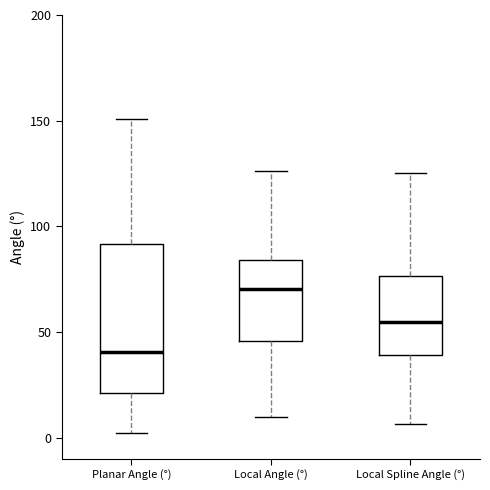

Reading left to right, read every box against the y-axis: the position of its median line, the range the box covers, and the ends of its whiskers. The values are not printed on the chart, so give them approximately, as read against the axis.

Planar Angle (°): median 40, box 20 to 90, whiskers 0 to 150
Local Angle (°): median 70, box 45 to 85, whiskers 10 to 125
Local Spline Angle (°): median 55, box 40 to 75, whiskers 5 to 125